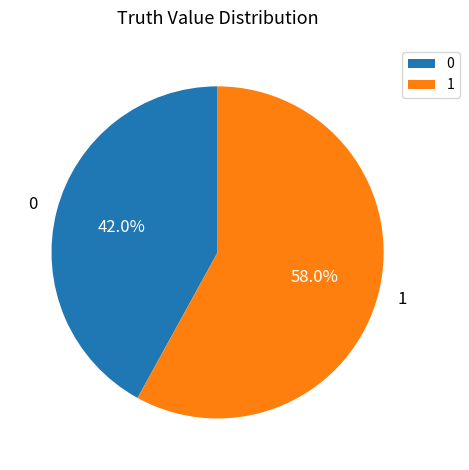

Does 1 represent more than half of the total?

Yes